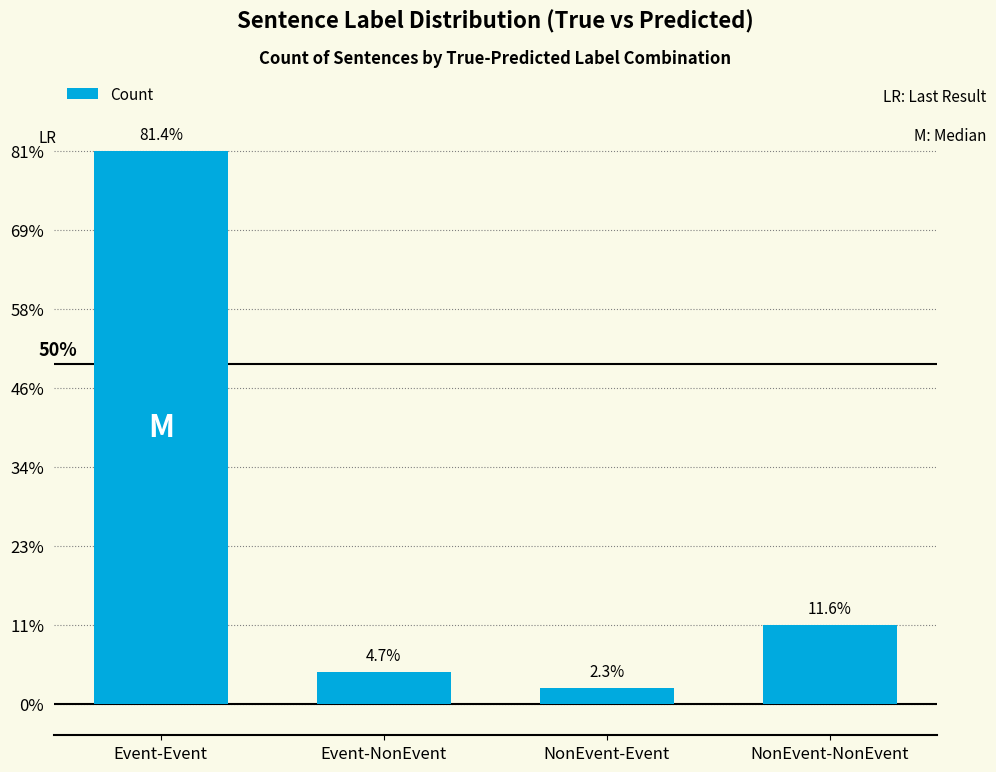

Which category has the lowest value across all series?

NonEvent-Event